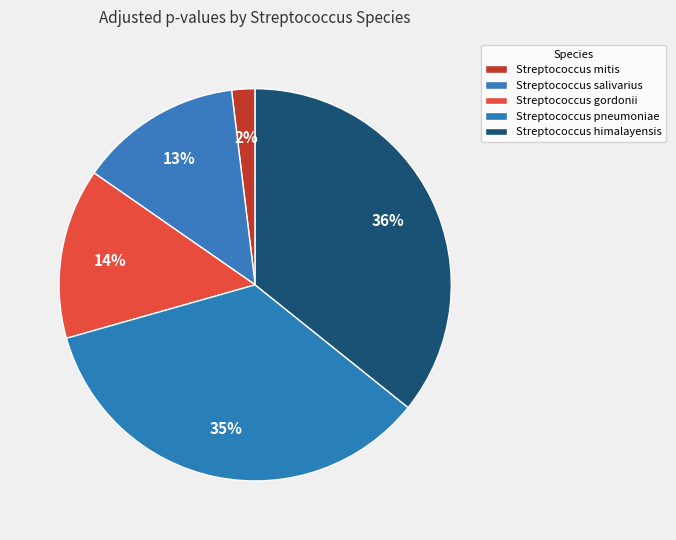

What is the largest slice in the pie chart?

Streptococcus himalayensis